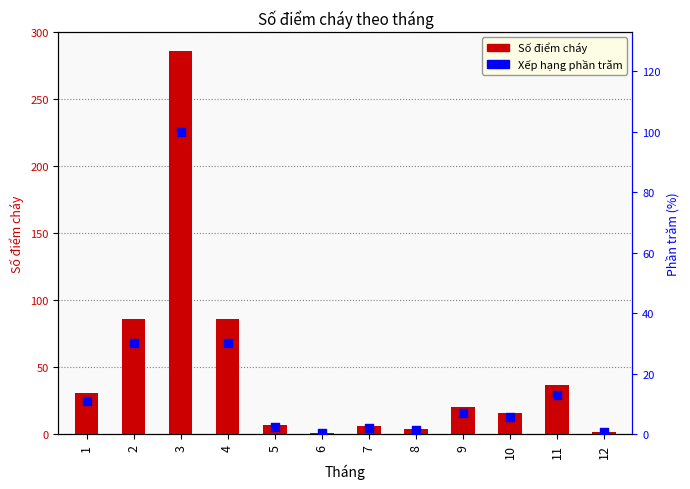

What is the total value across all series at 3?

386.0